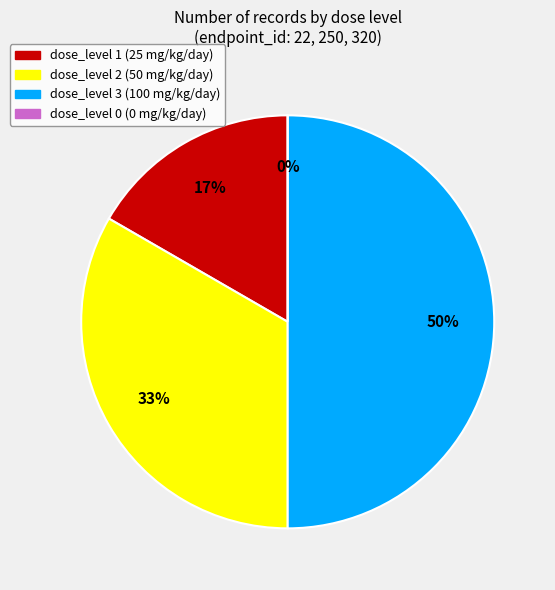

To the nearest percent, what percentage of the pie is dose_level 1 (25 mg/kg/day)?

17%